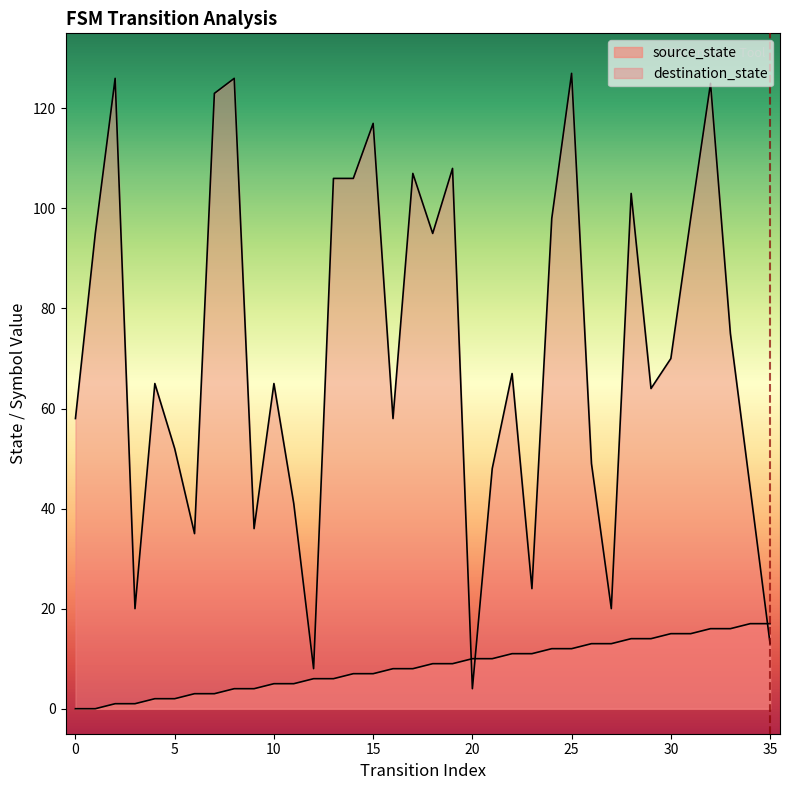

Count the number of categories in the chart.

36